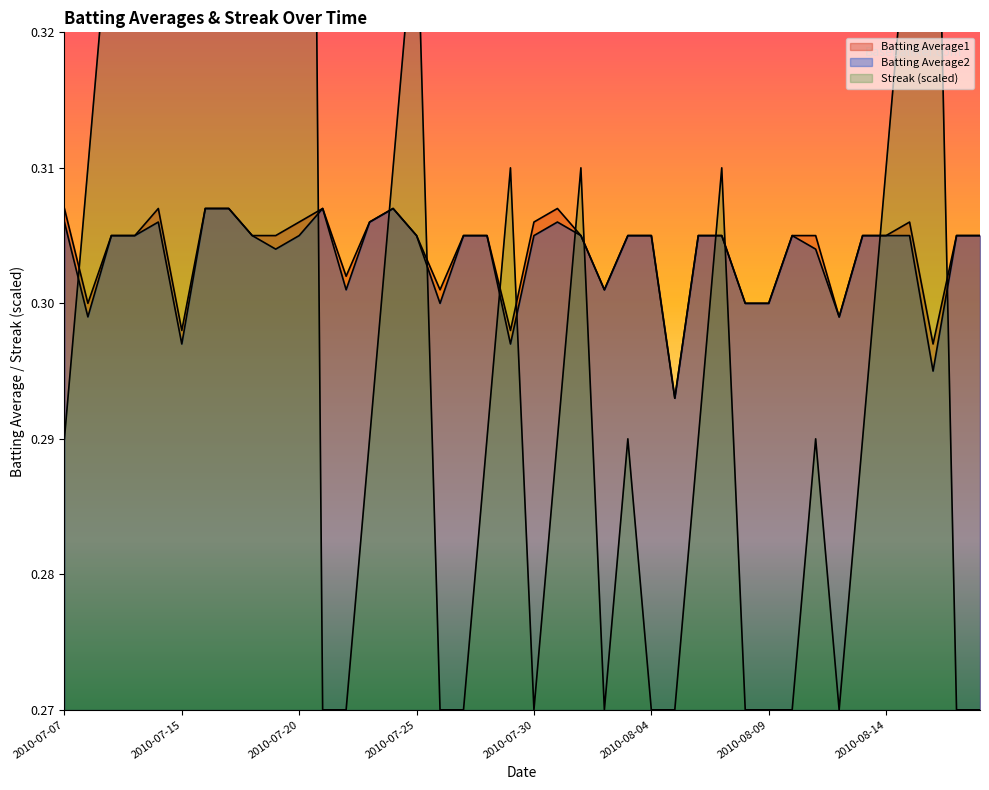

Which category has the lowest value in the Streak series?

2010-07-21